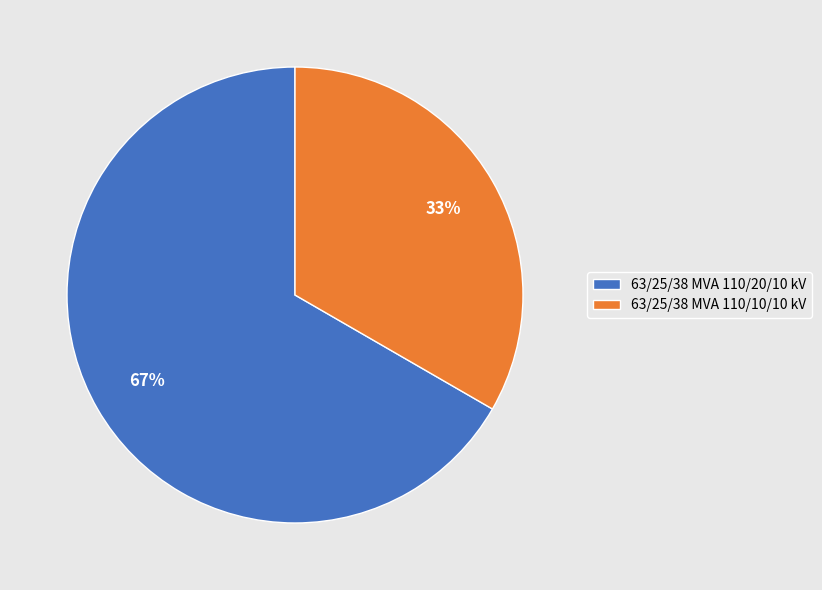

To the nearest percent, what percentage of the pie is 63/25/38 MVA 110/20/10 kV?

67%